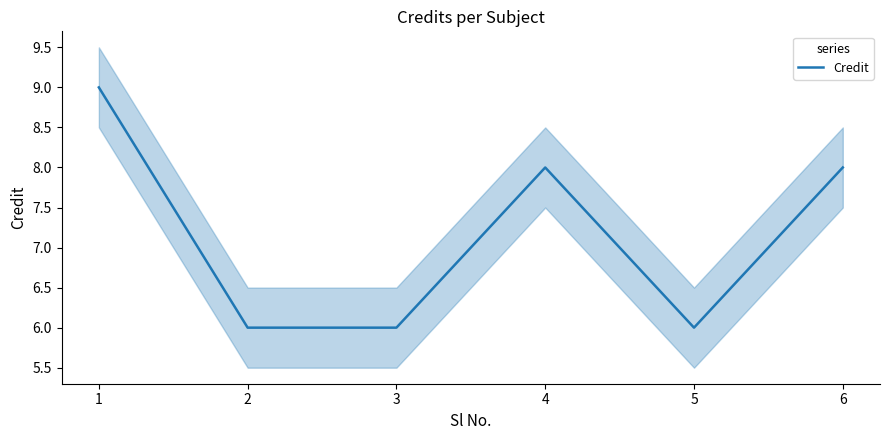

What is the smallest value displayed?

6